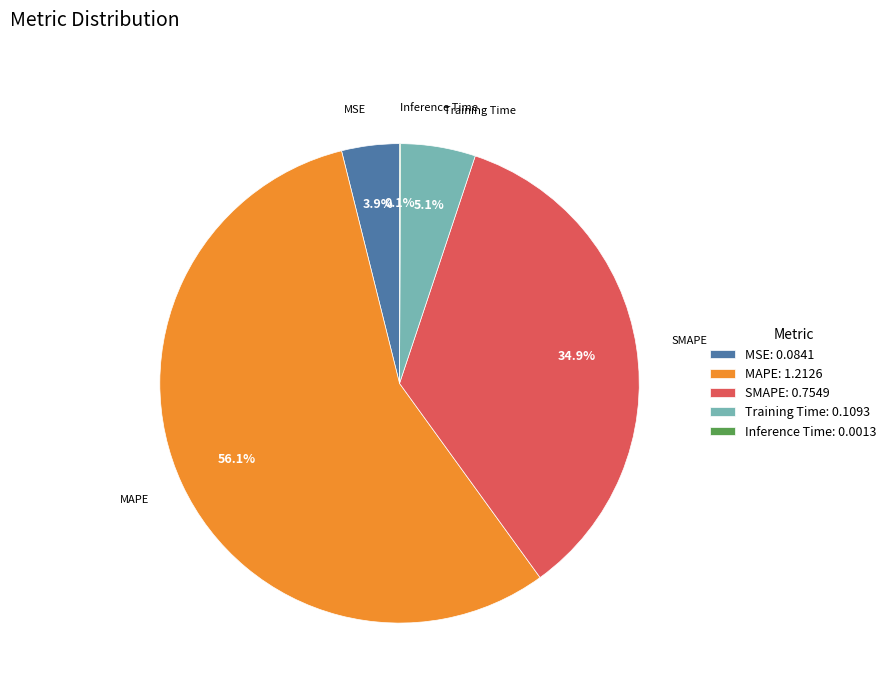

To the nearest percent, what percentage of the pie is SMAPE?

35%